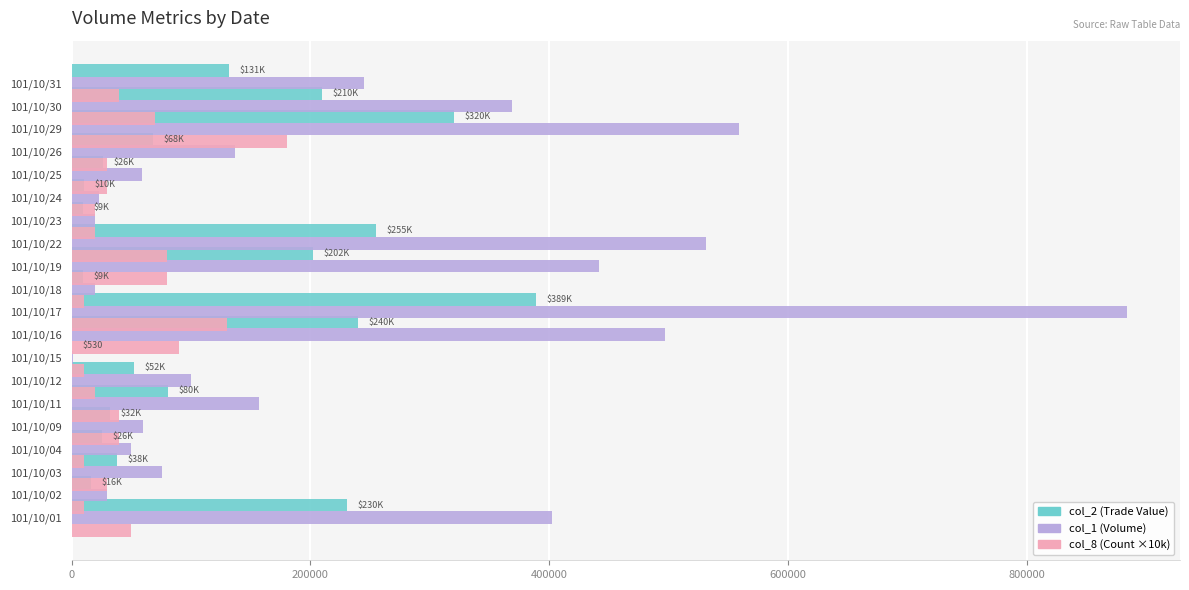

List the series in order of their peak value, highest first.

col_1, col_2, col_8 (×10k)